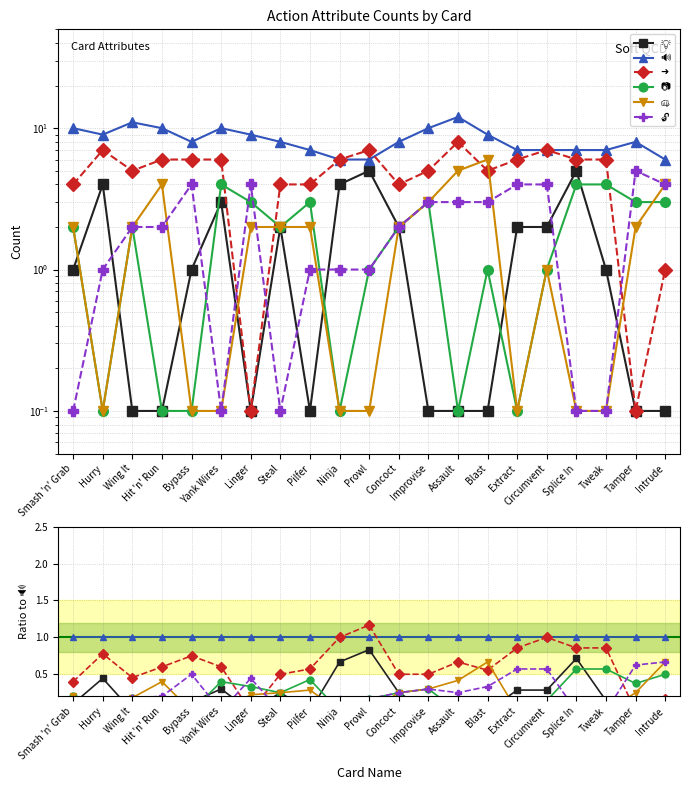

Is it true that 💡 equals 0.2 at Smash 'n' Grab?

False